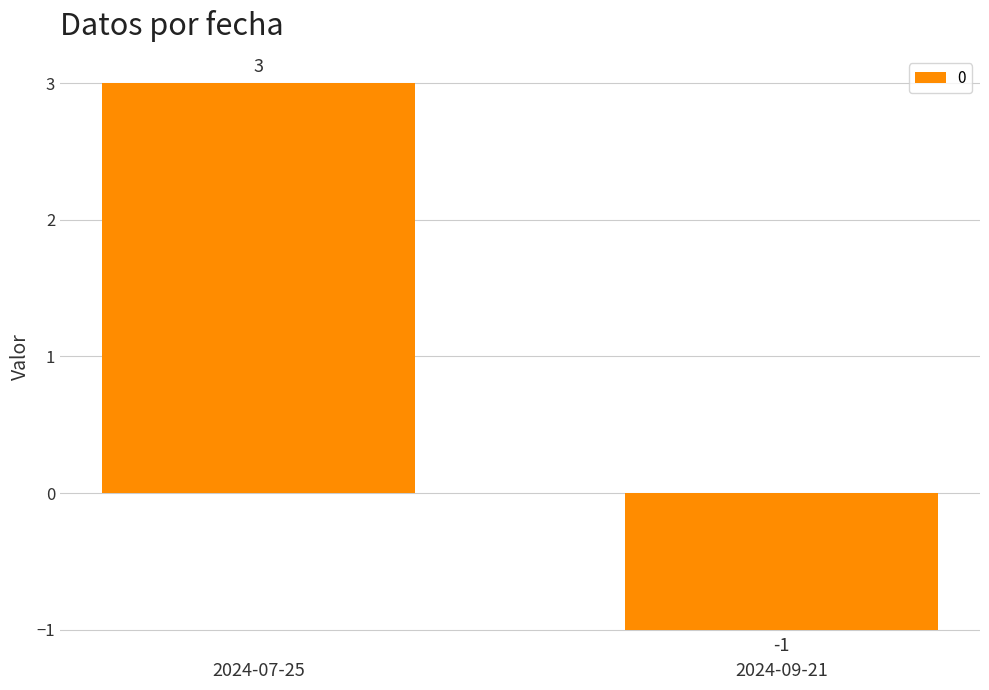

The chart shows a value of 1 at 2024-07-25. True or false?

False